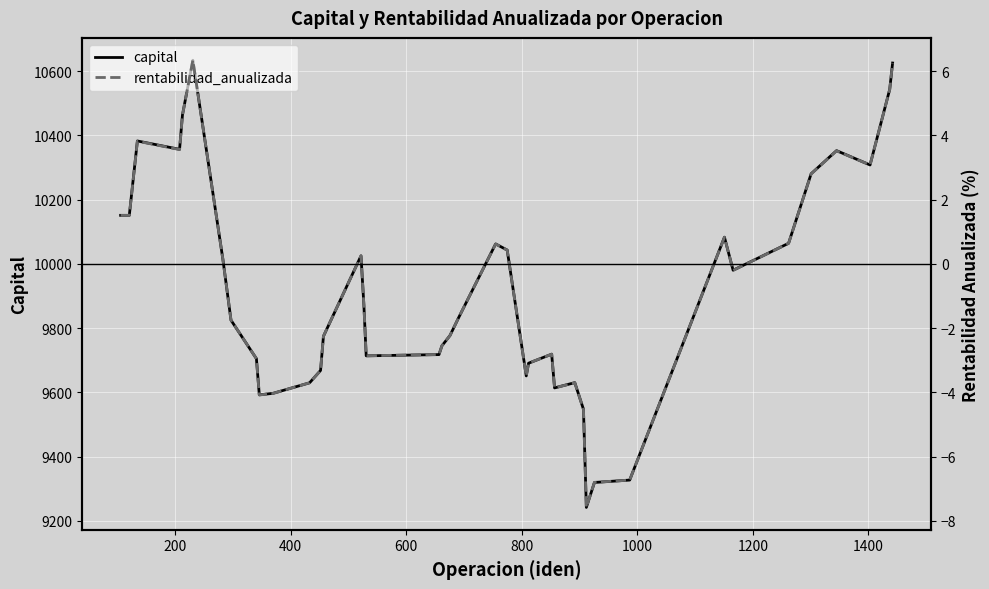

What is the difference between the maximum and minimum values in the capital series?

1391.8